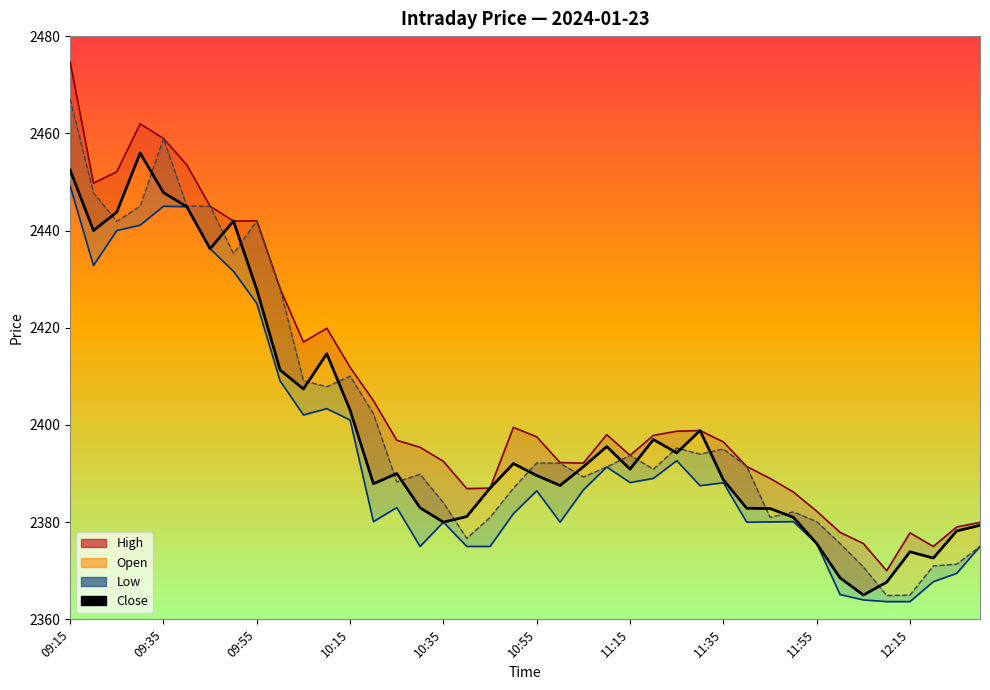

How many values are below 2390?

19